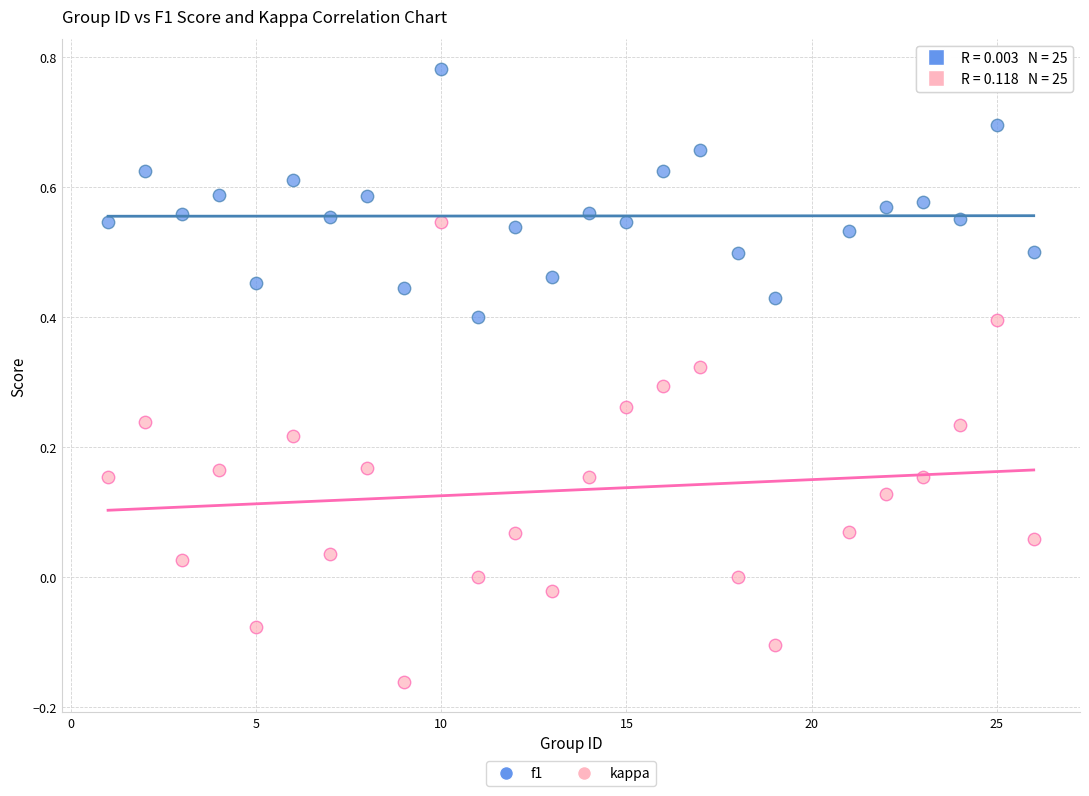

Across all data points, what is the range of X values (max minus min)?

25.0